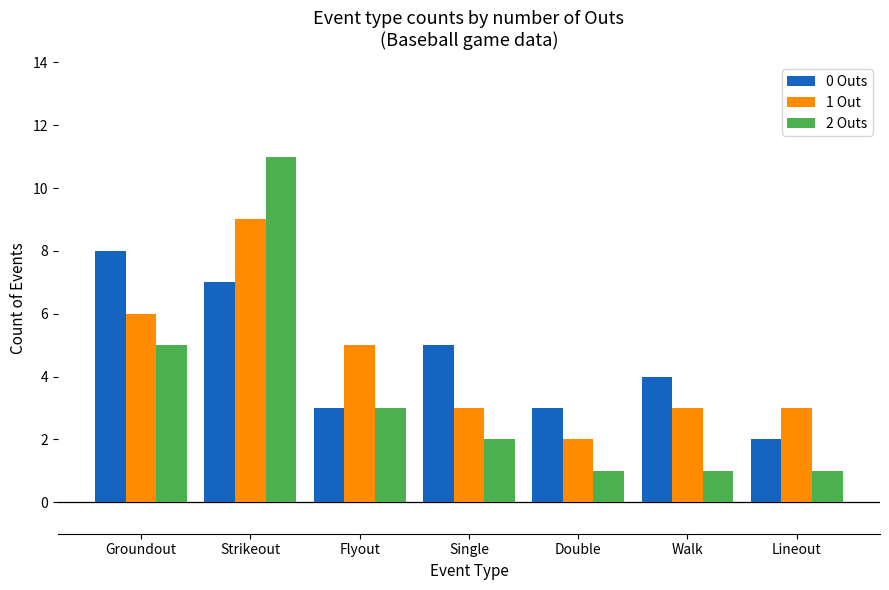

At which category is the sum across all series the highest?

Strikeout